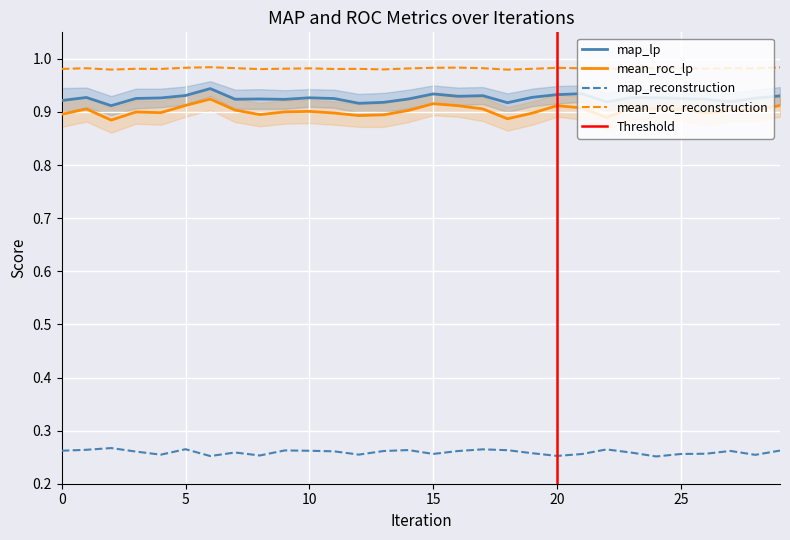

The mean_roc_reconstruction series shows 1.6 at 0. True or false?

False